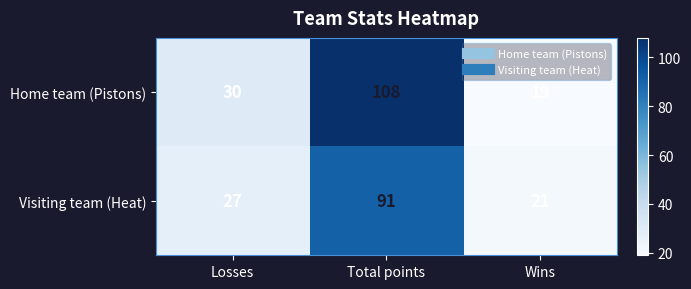

What is the difference between the maximum and minimum values in the Home team (Pistons) series?

89